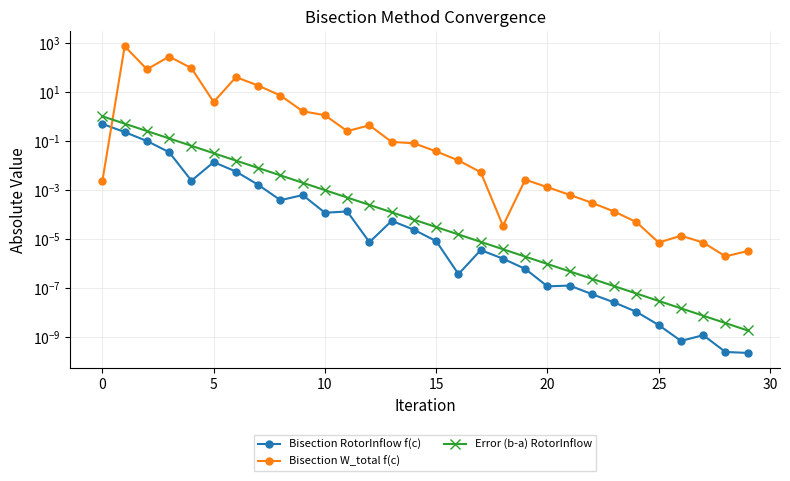

How many lines are shown in the chart?

3